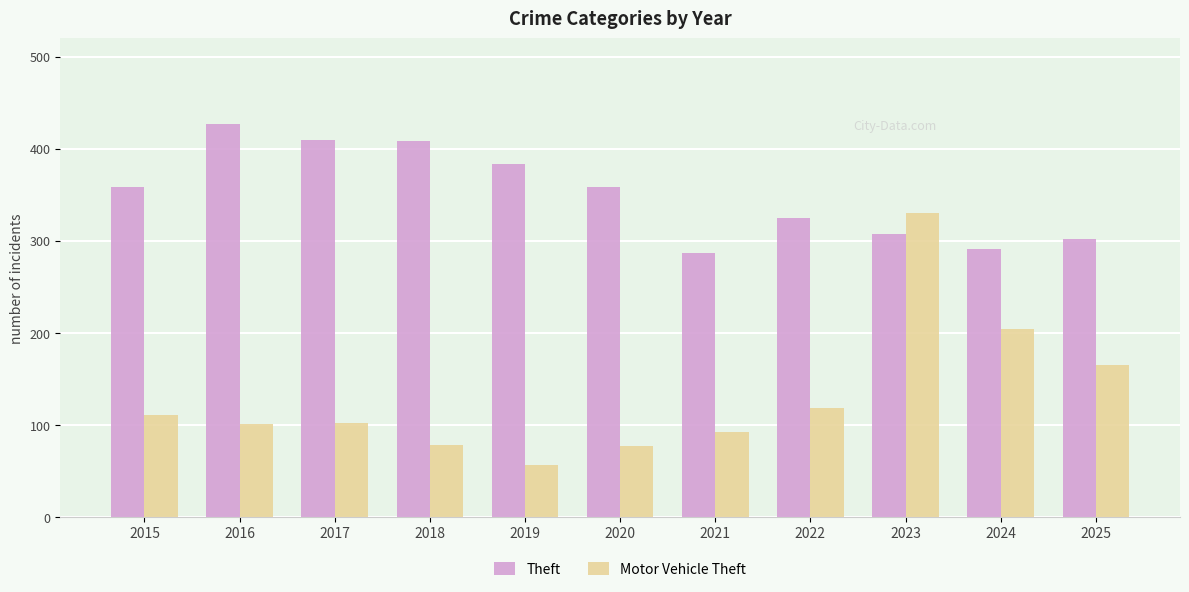

Rank the series at 2019 from lowest to highest value.

Motor Vehicle Theft, Theft